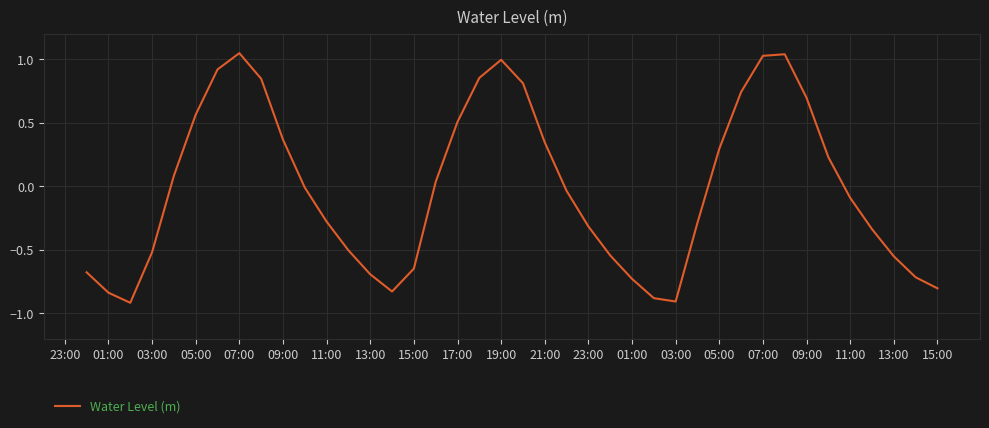

What is the difference between the maximum and minimum values?

2.0